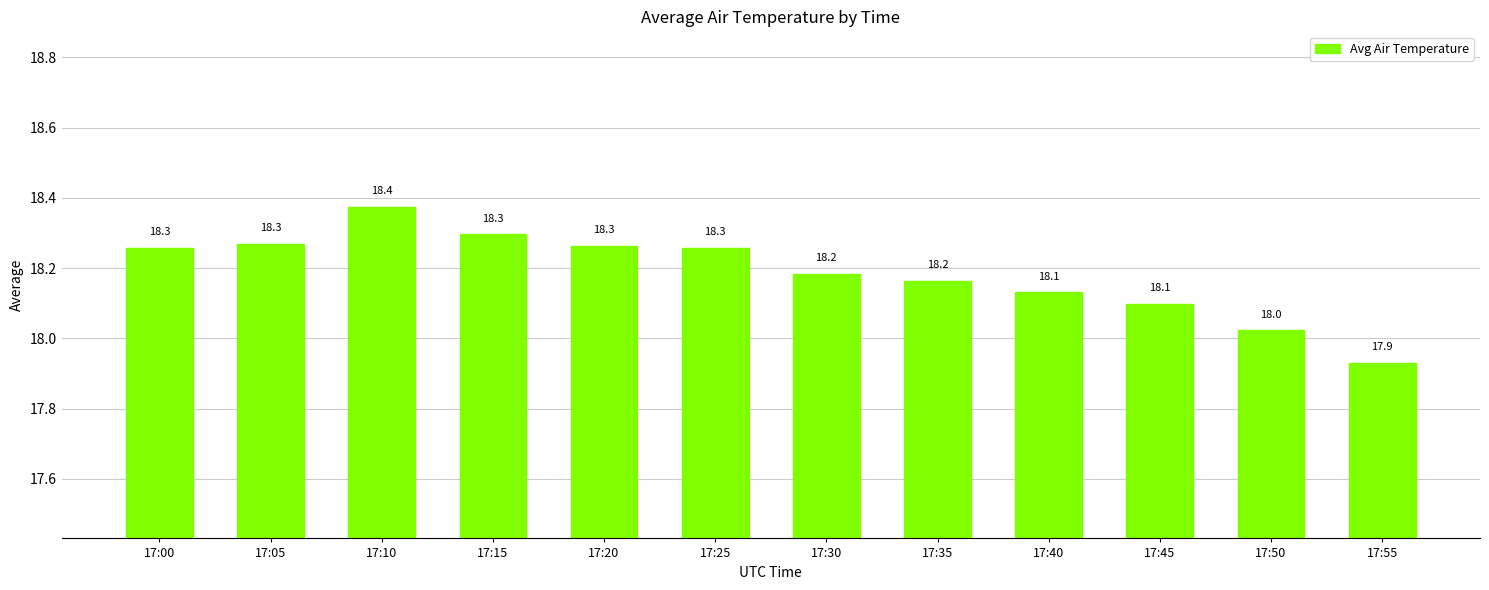

Count the number of categories in the chart.

12